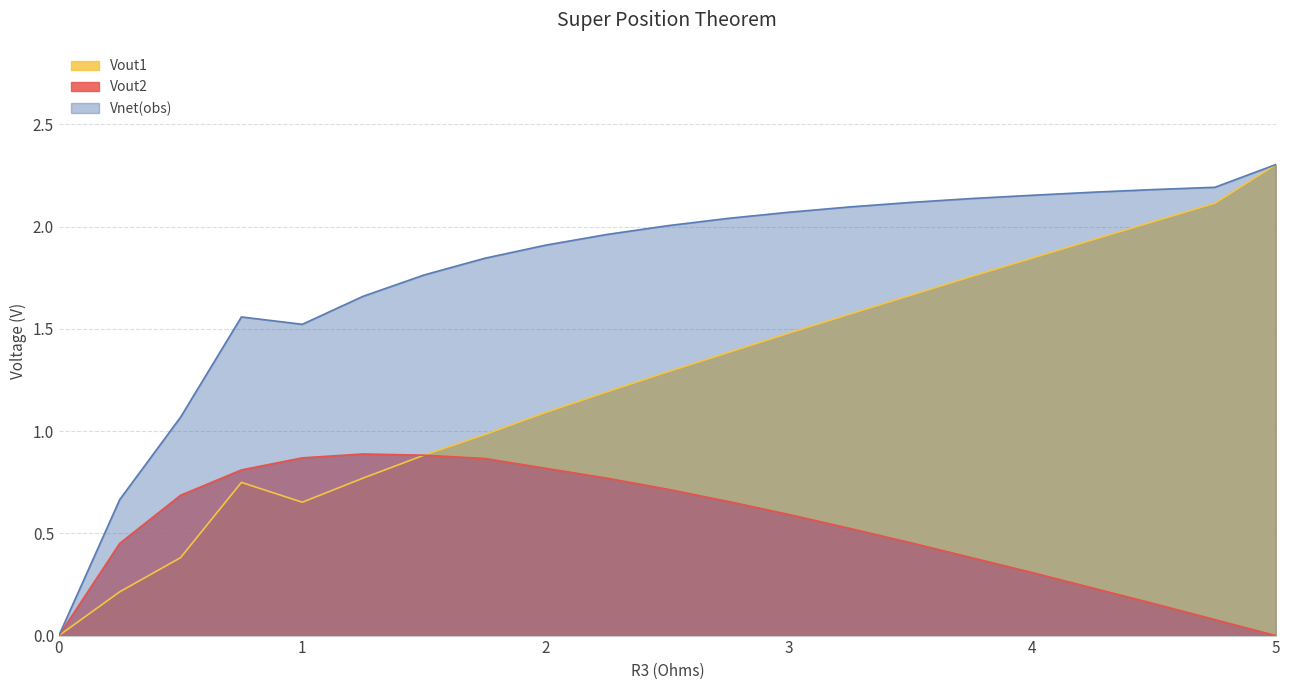

The value of Vout2 at 0.5 is 0.2. True or false?

False